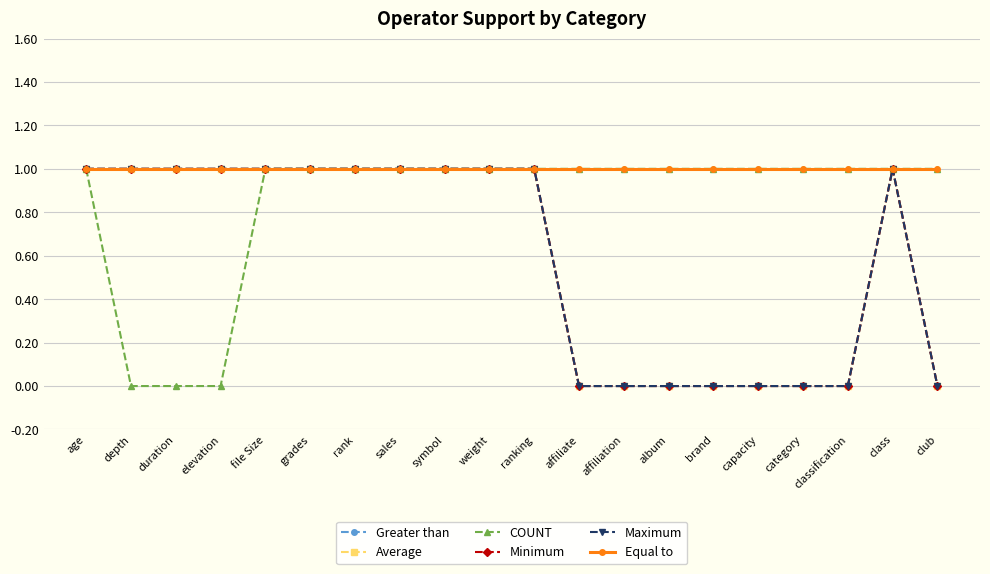

True or false: Maximum has more than 1 points higher than both neighbors.

False